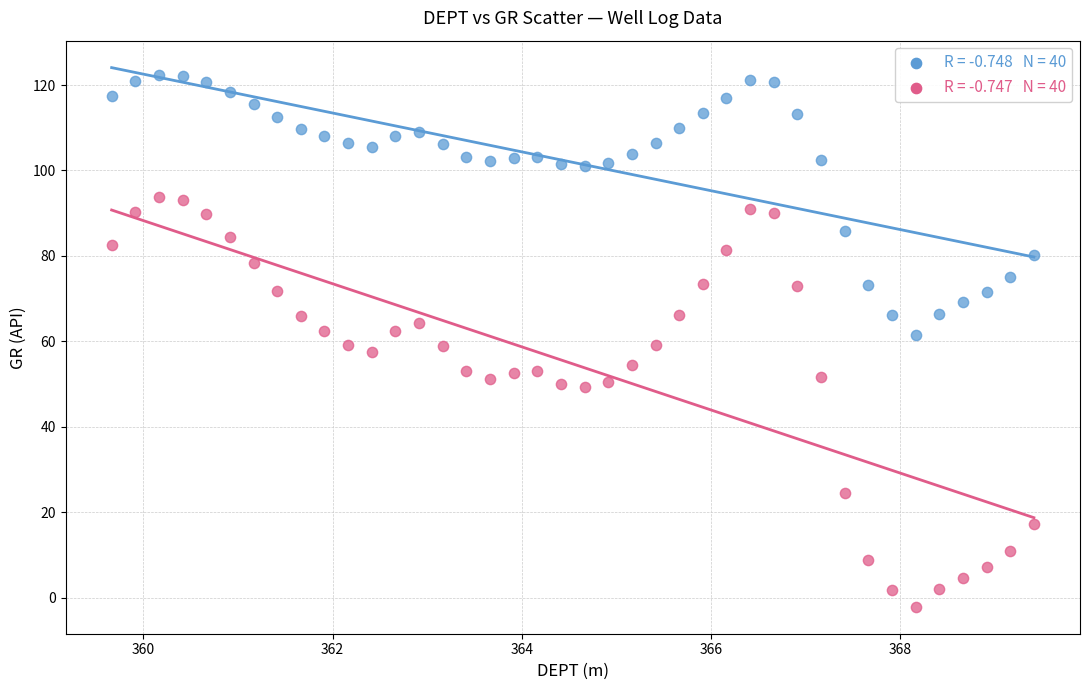

Across all data points, what is the range of Y values (max minus min)?

124.5